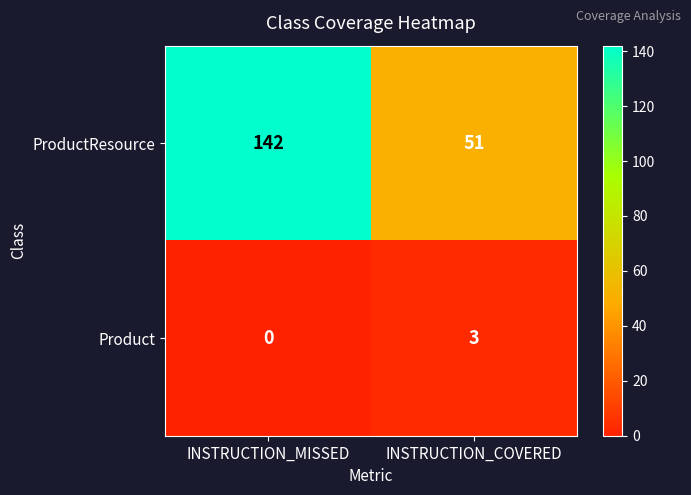

What is the sum of the Product values at INSTRUCTION_MISSED and INSTRUCTION_COVERED?

3